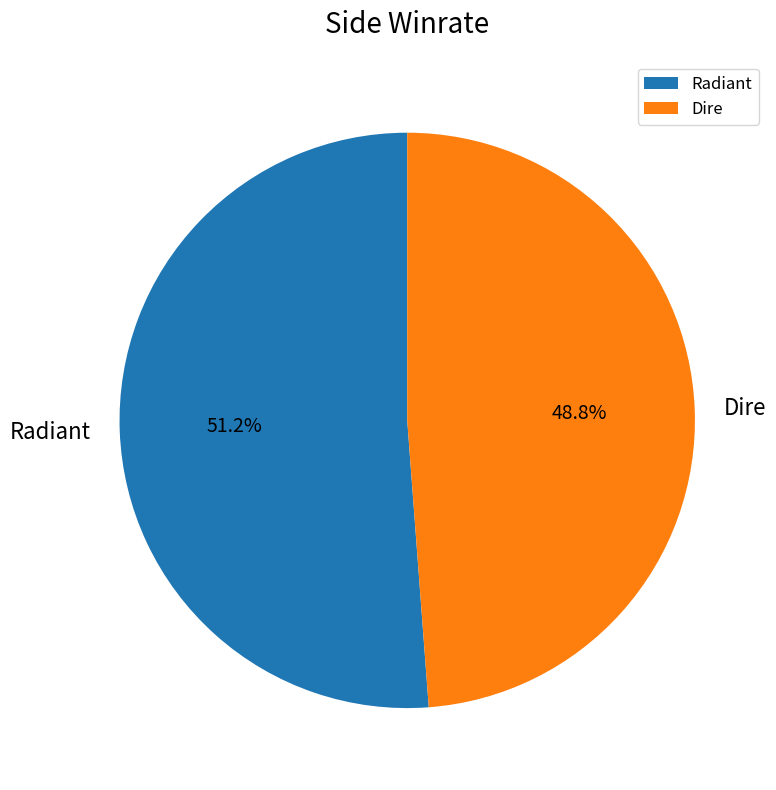

True or false: Radiant accounts for 41% of the total.

False